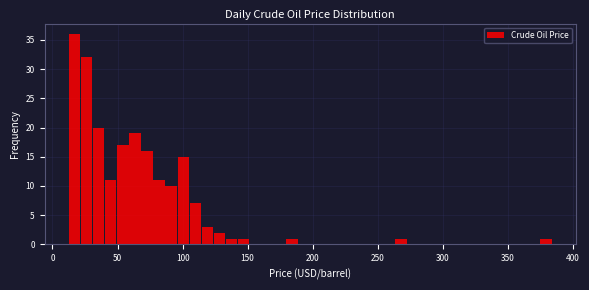

Around what value on the x-axis is the tallest bar? Give the approximate position of its centre, as read against the axis.

15